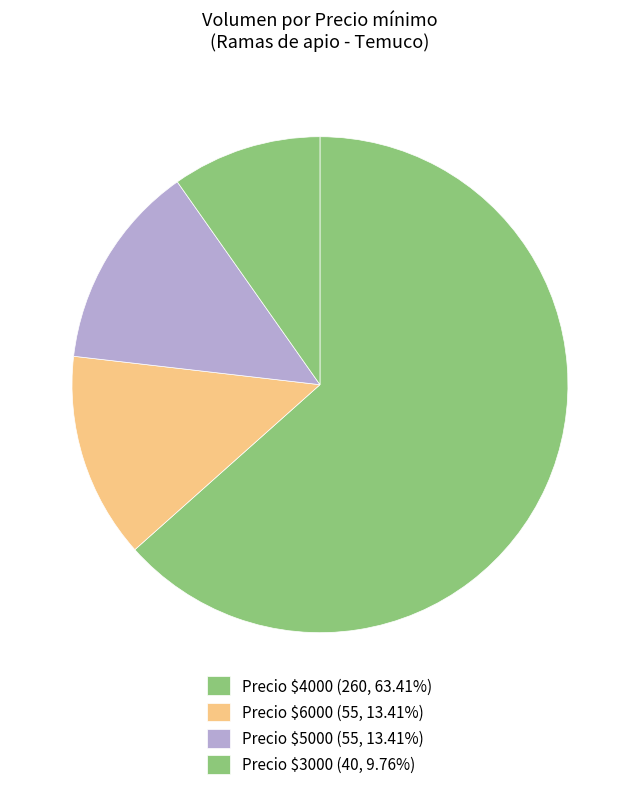

How many slices are in this pie chart?

4